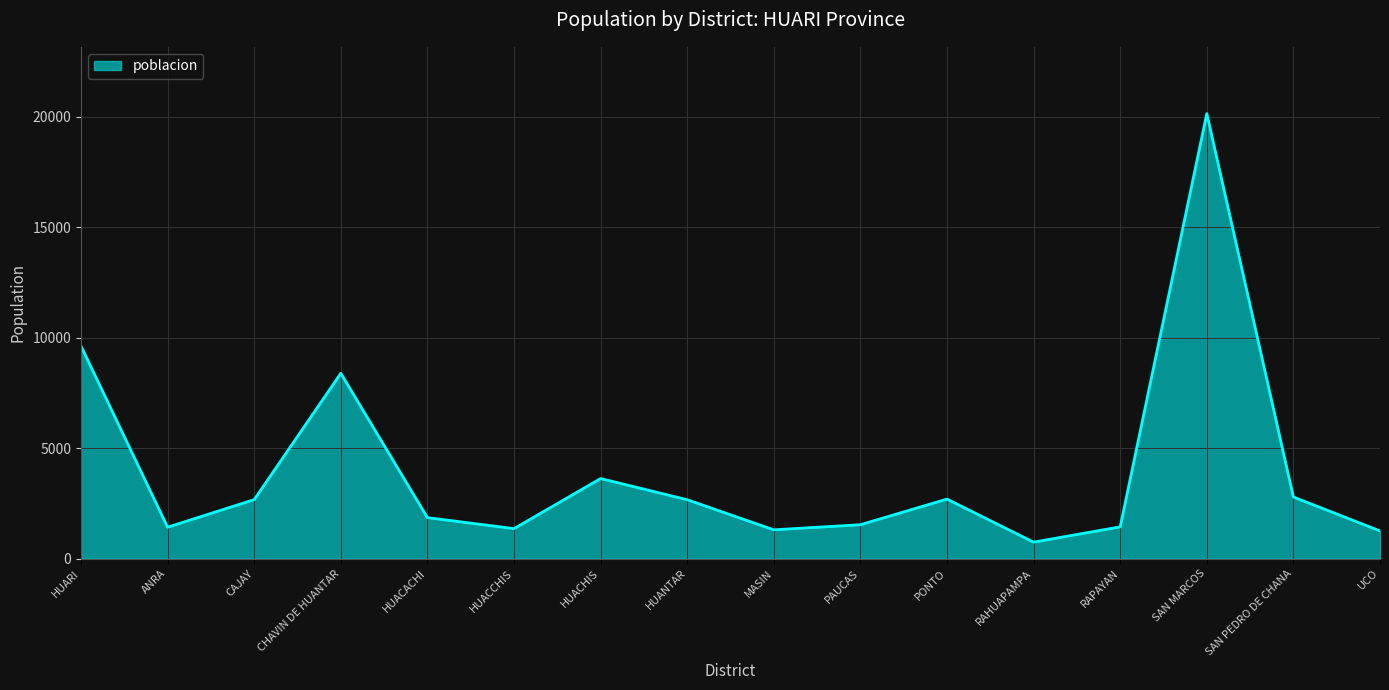

How many distinct data groups are displayed?

1